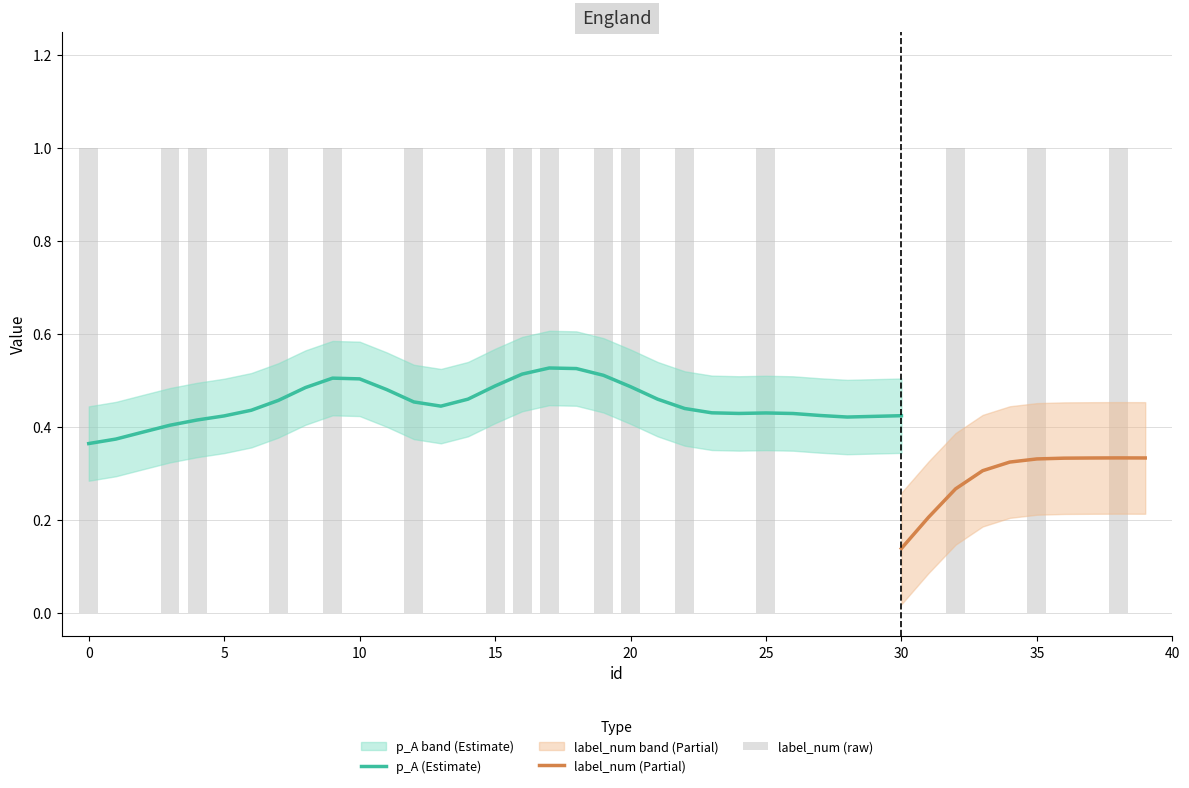

What is the maximum value shown in the chart?

1